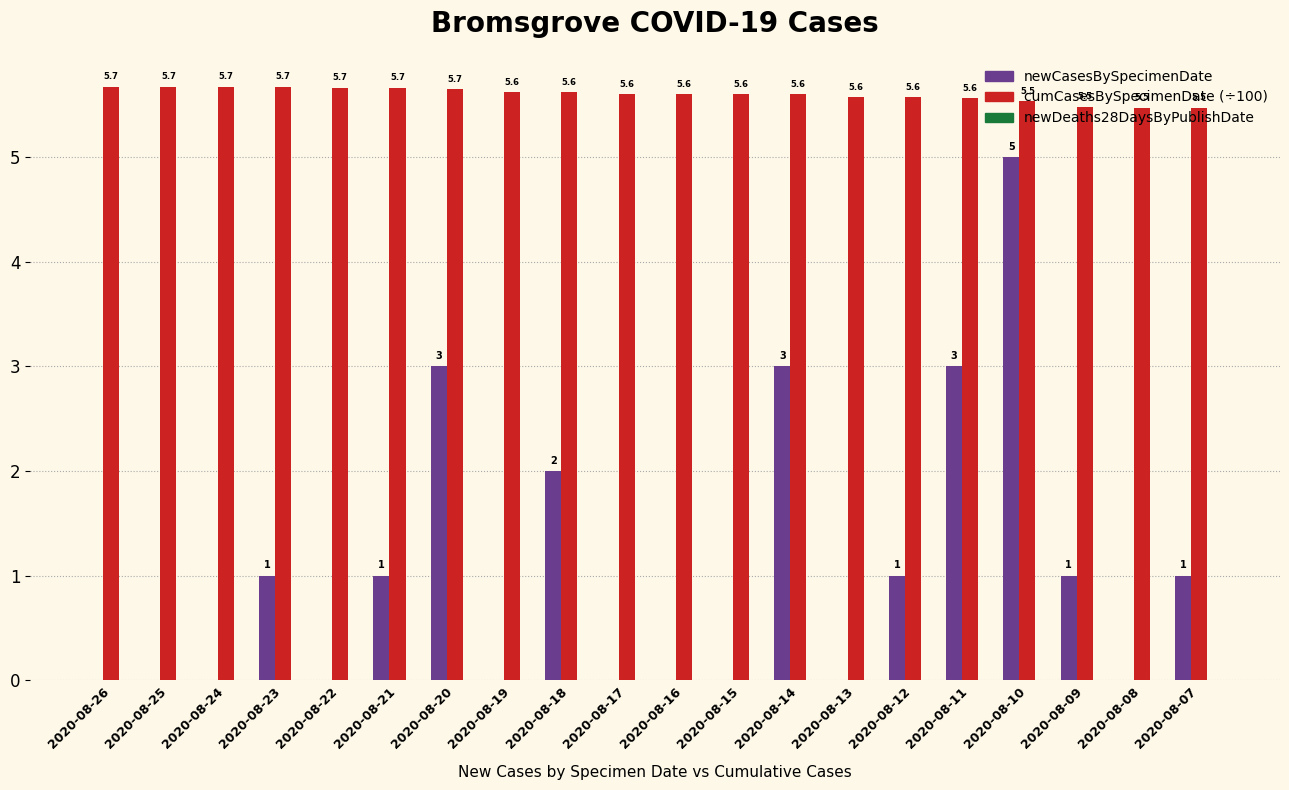

What is the greatest value displayed?

5.7